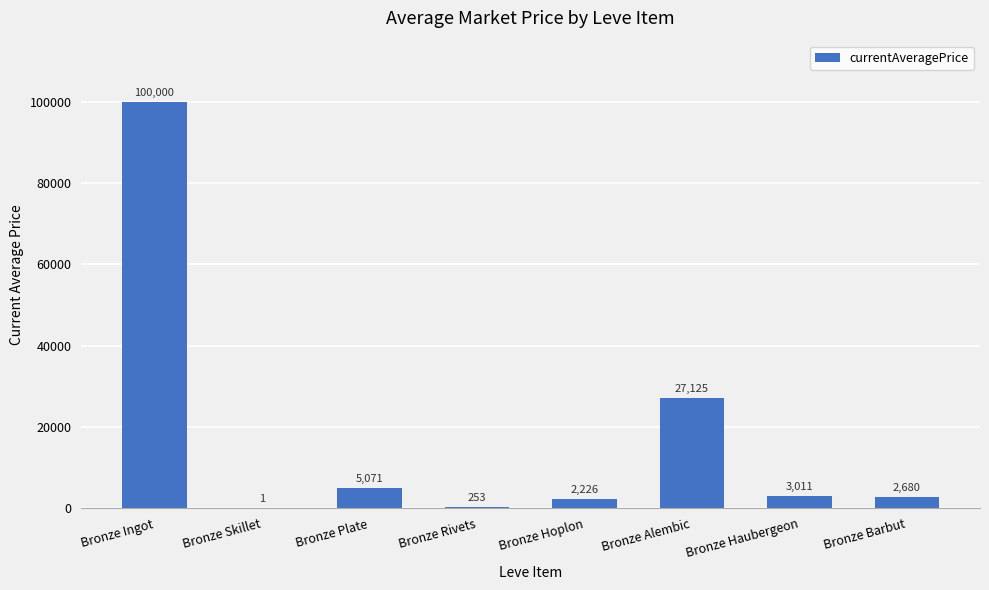

Reading left to right, what are all the values shown in this chart?

Bronze Ingot=100000	Bronze Skillet=1	Bronze Plate=5071	Bronze Rivets=253	Bronze Hoplon=2226	Bronze Alembic=27125	Bronze Haubergeon=3011	Bronze Barbut=2680